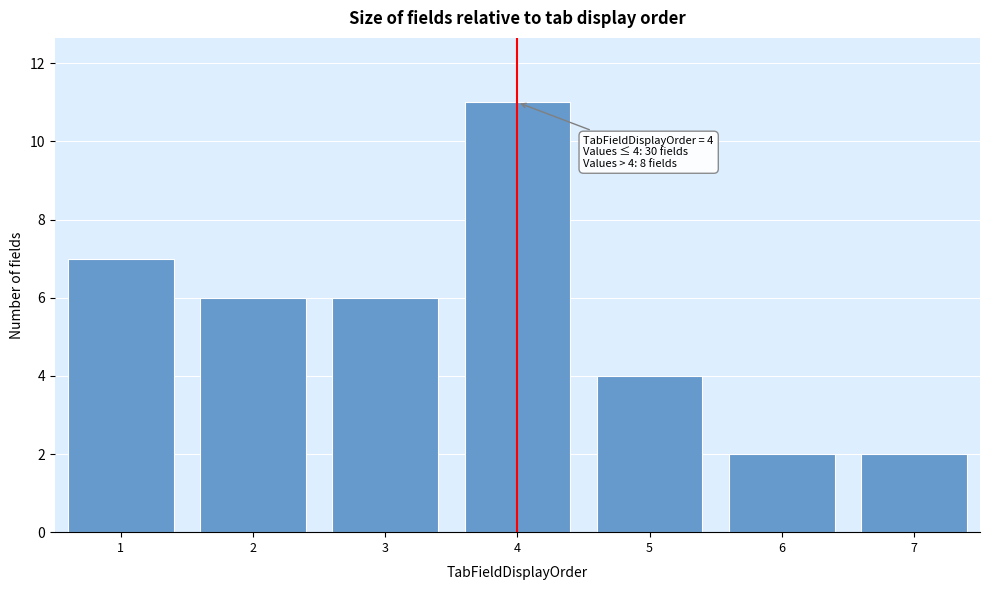

Which range on the x-axis has the tallest bar?

3.5 to 4.5